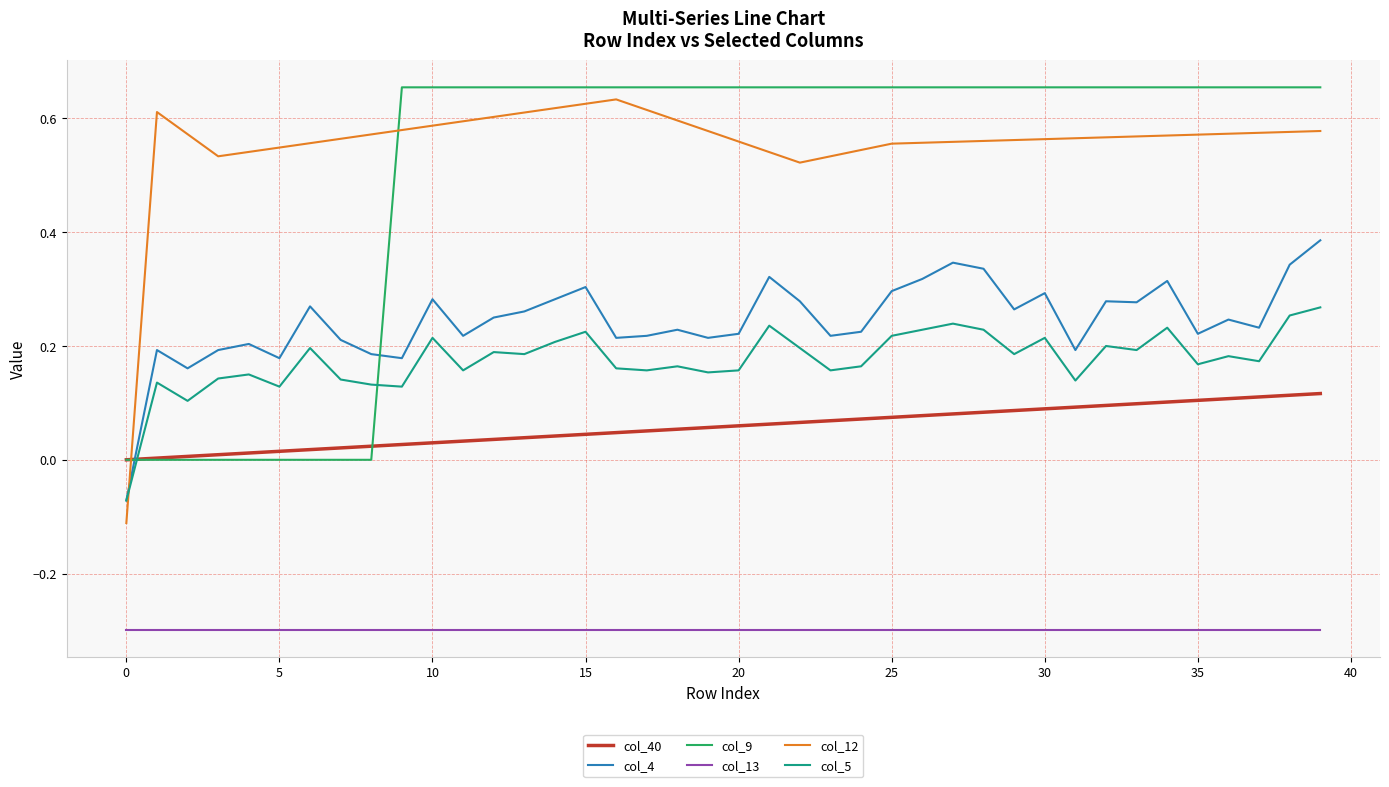

True or false: col_13 and col_12 intersect in this chart.

False